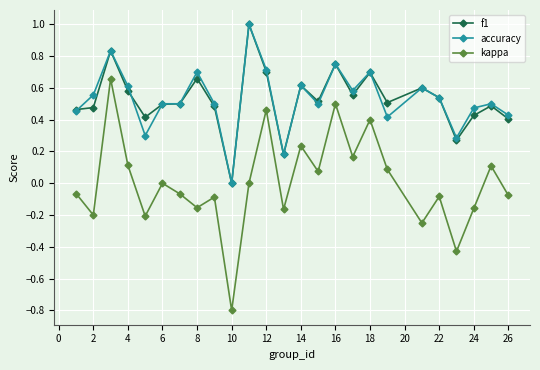

What is the greatest value displayed?

1.0